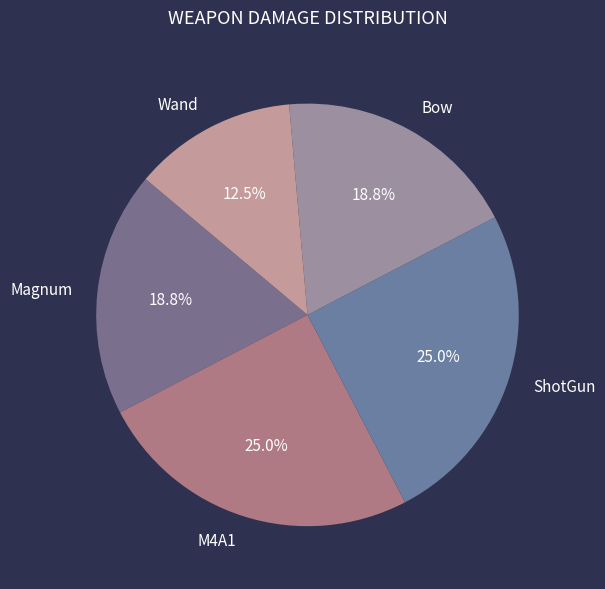

True or false: ShotGun accounts for 25% of the total.

True